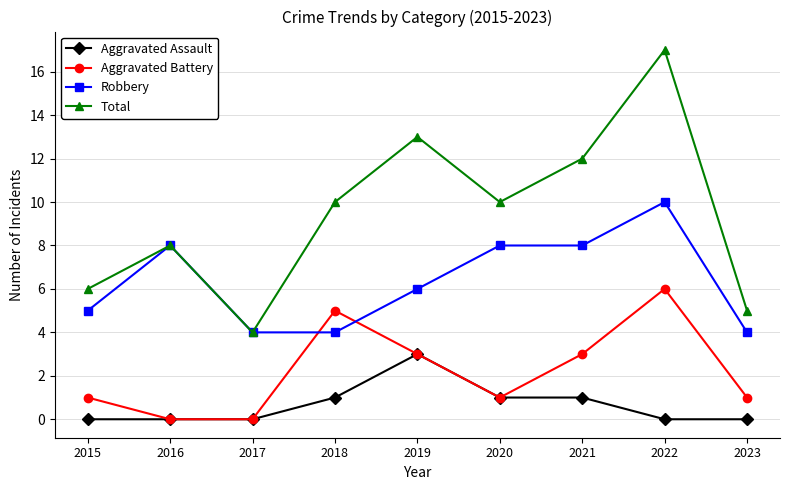

How many interior local peaks does the Aggravated Battery series have?

2